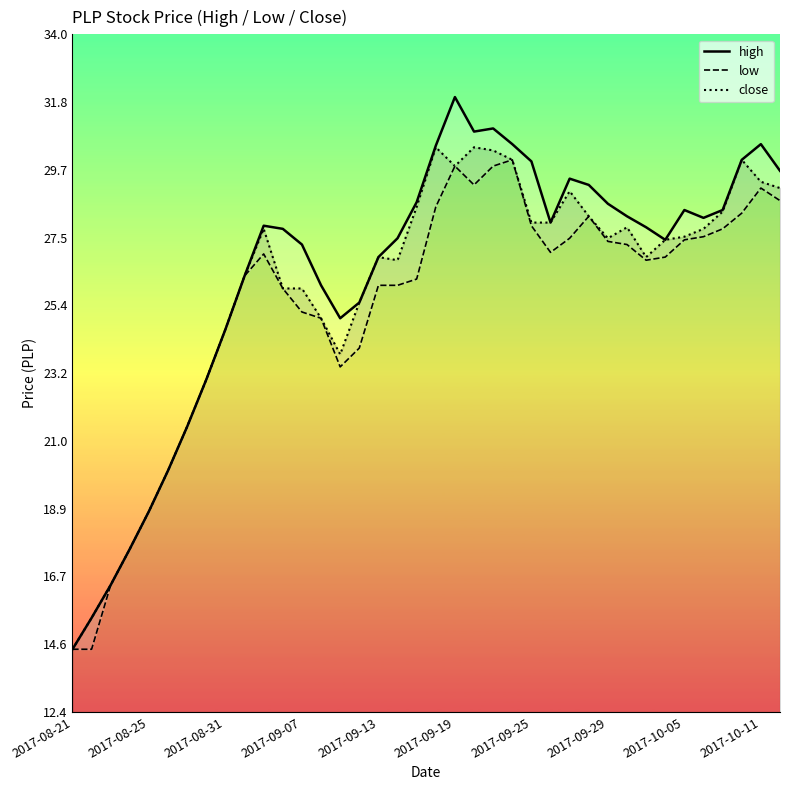

In low, how many points are lower than both neighbors (excluding endpoints)?

4